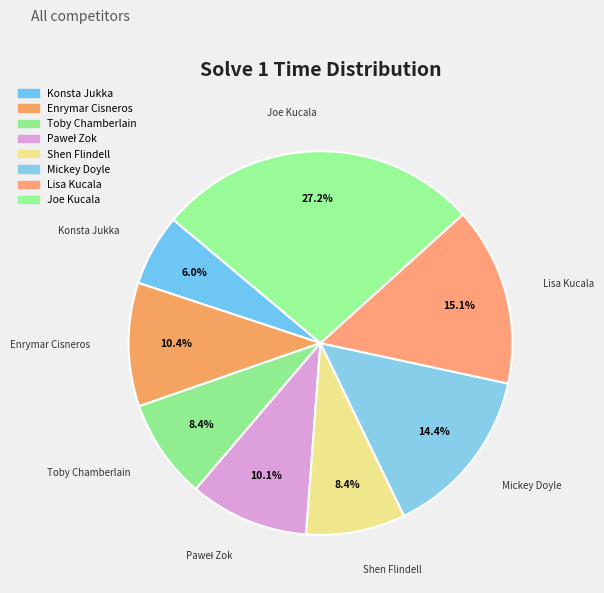

How much of the chart is everything except Joe Kucala?

72.8%